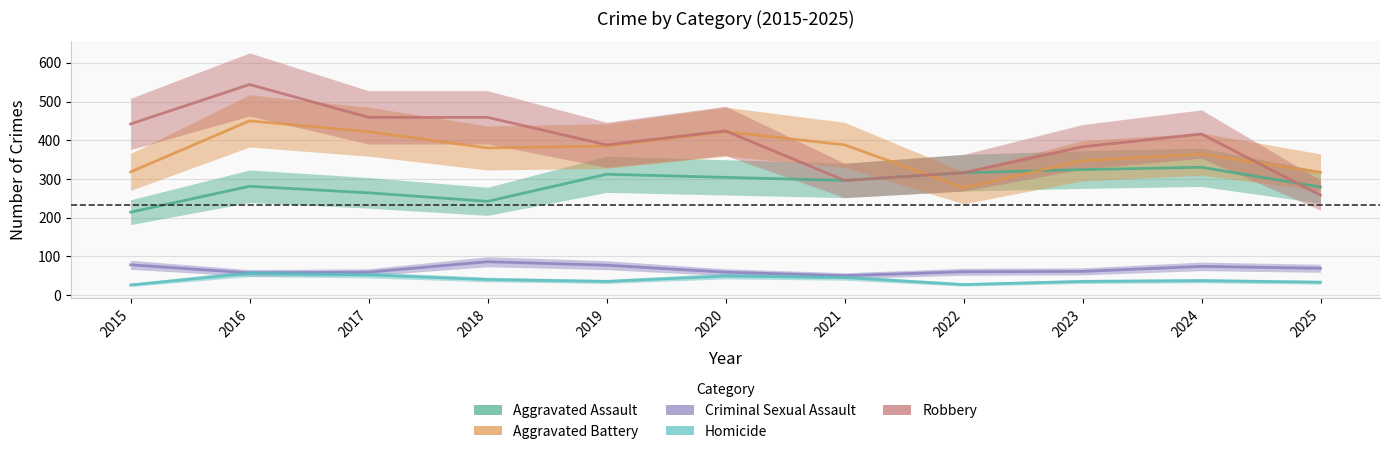

Reading left to right, transcribe all the data shown in this chart.

Aggravated Assault: 214	281	264	242	312	304	296	316	324	330	279
Aggravated Battery: 318	450	422	380	385	422	388	277	347	364	317
Criminal Sexual Assault: 78	57	59	86	77	59	50	60	61	74	69
Homicide: 26	56	52	40	35	49	45	27	35	37	33
Robbery: 442	544	459	459	388	424	296	316	383	416	258